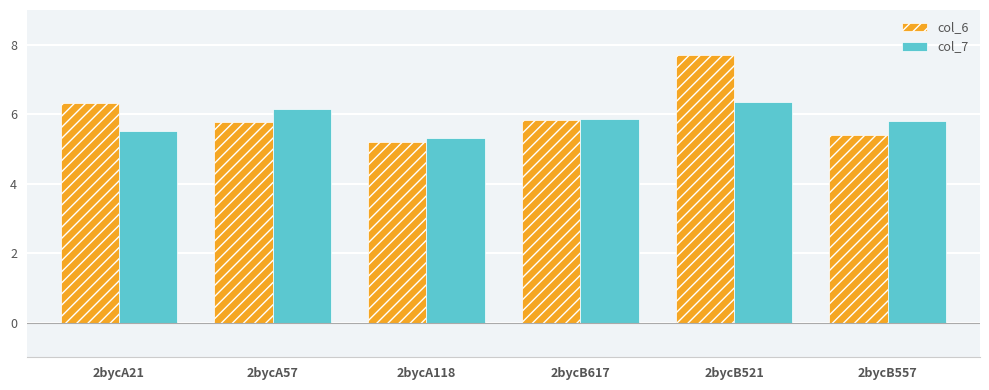

Count the col_7 values in the range 5 to 6.

4